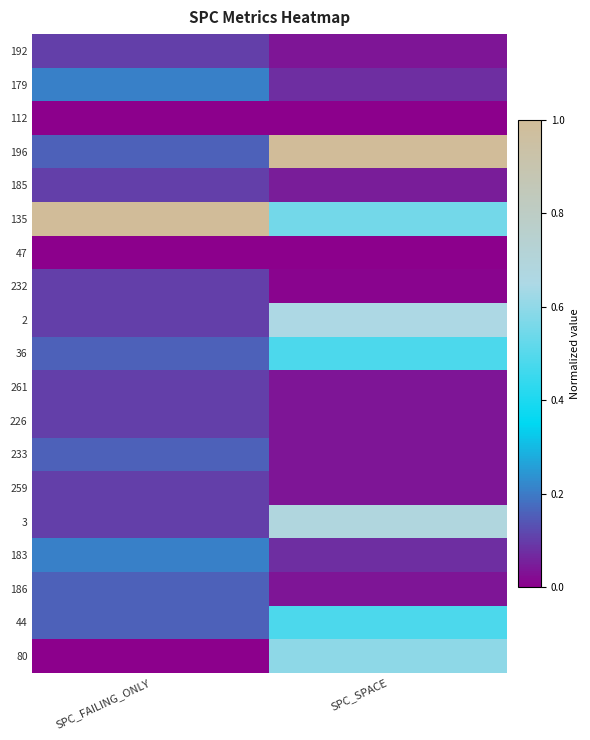

List the series in order of their peak value, lowest first.

112, 47, 192, 185, 232, 261, 226, 259, 233, 186, 179, 183, 36, 44, 80, 2, 3, 196, 135